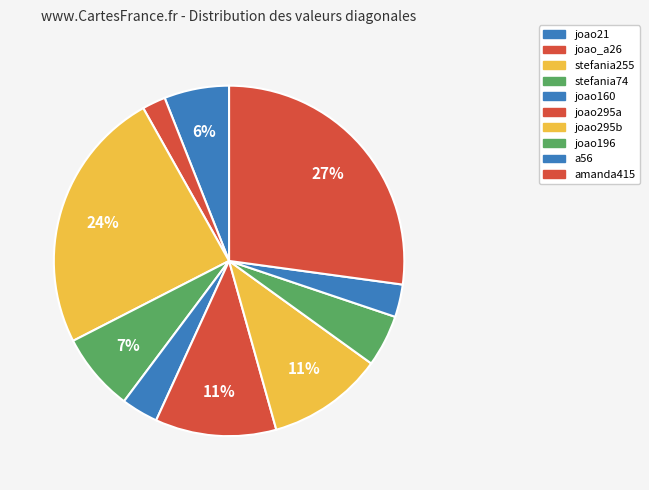

What percentage is the joao295b slice, to the nearest percent?

11%